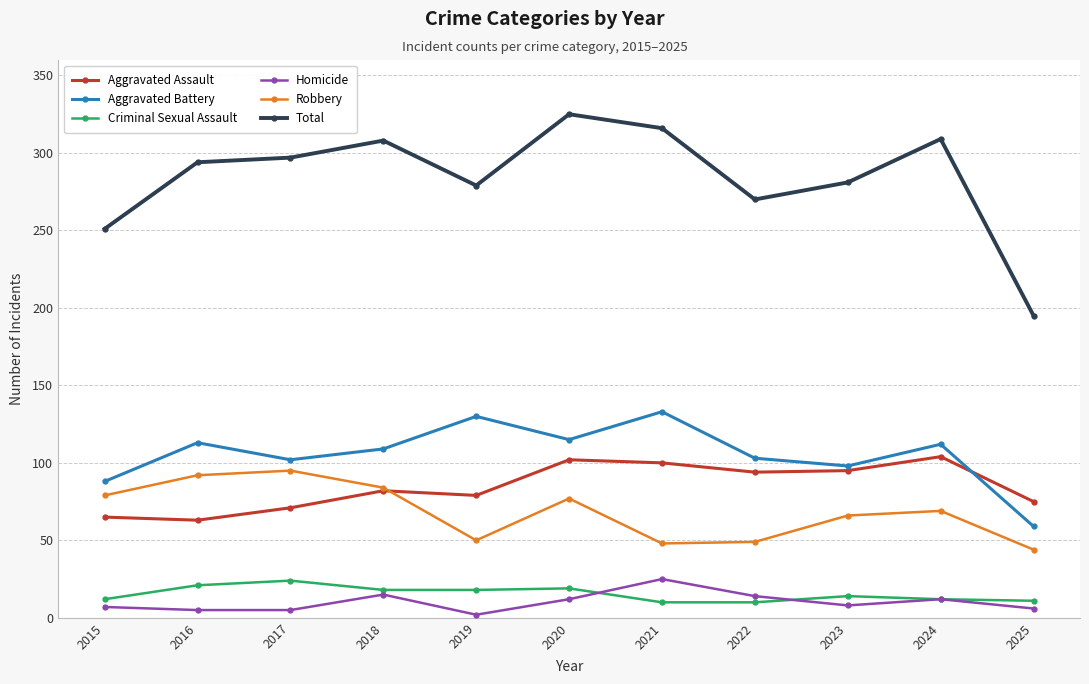

What is the highest value of the Aggravated Battery series?

133